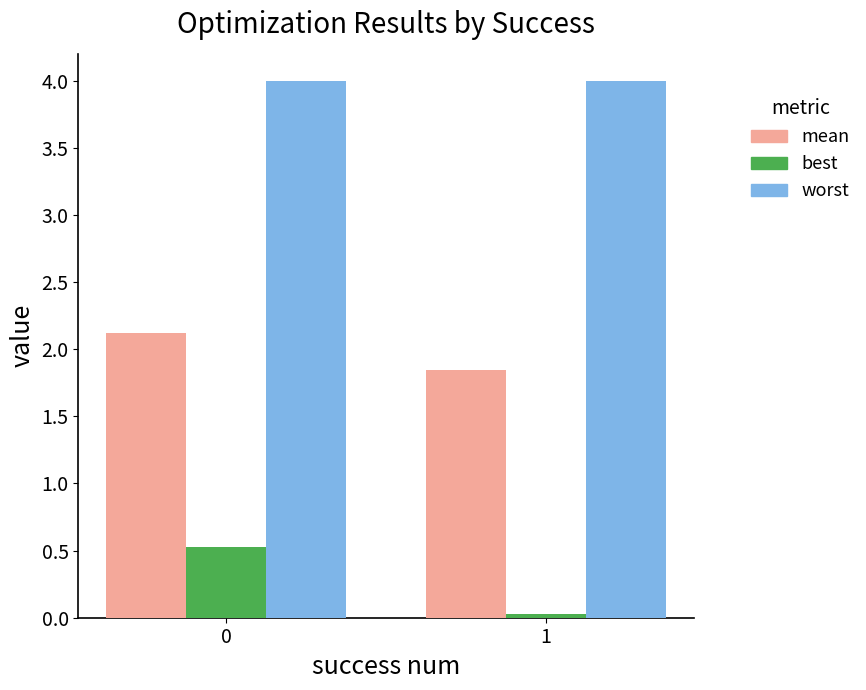

What is the difference between the maximum and minimum values in the mean series?

0.3